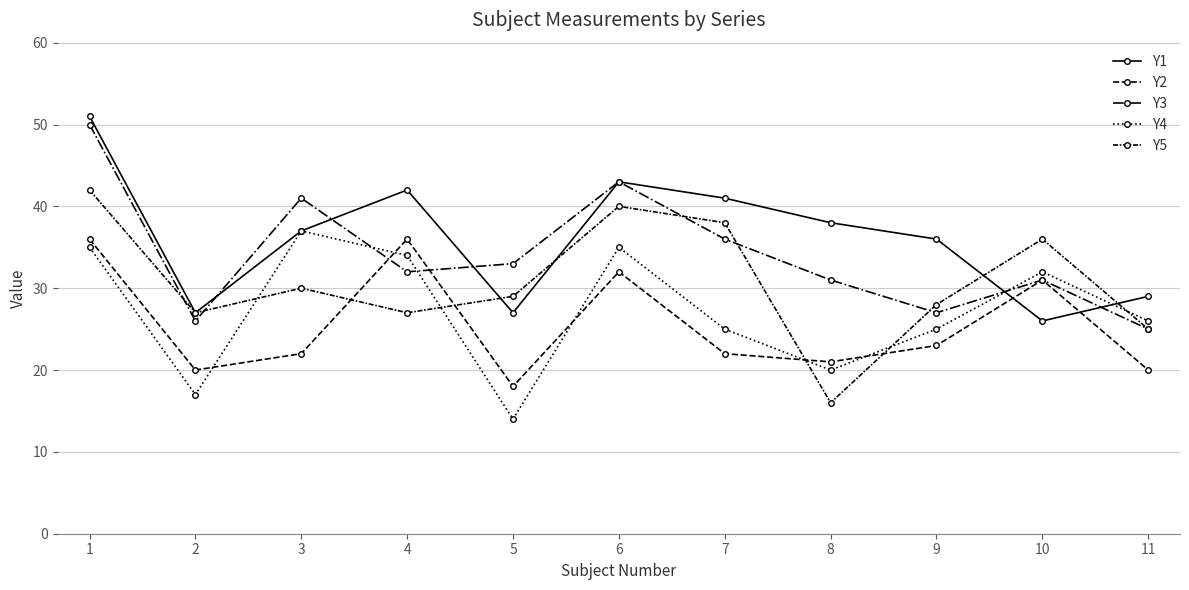

True or false: Y5 and Y1 cross at least once.

True